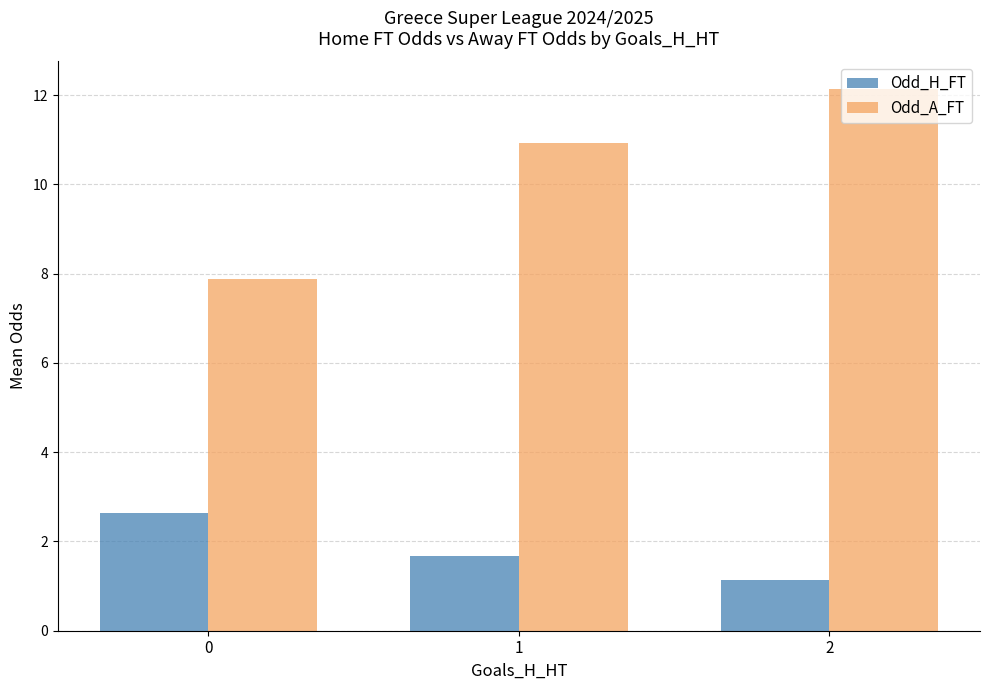

Rank the series by their maximum value, from highest to lowest.

Odd_A_FT, Odd_H_FT